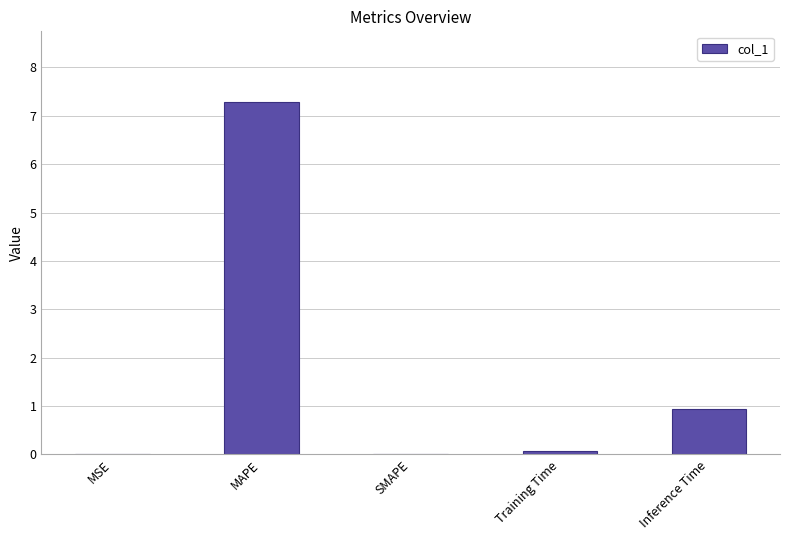

What is the maximum value shown in the chart?

7.3